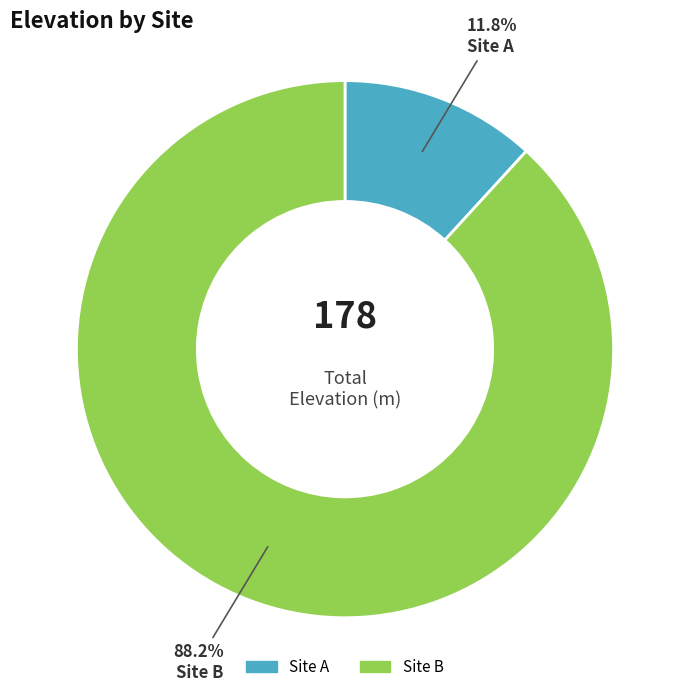

Does Site A account for over 50% of the chart?

No